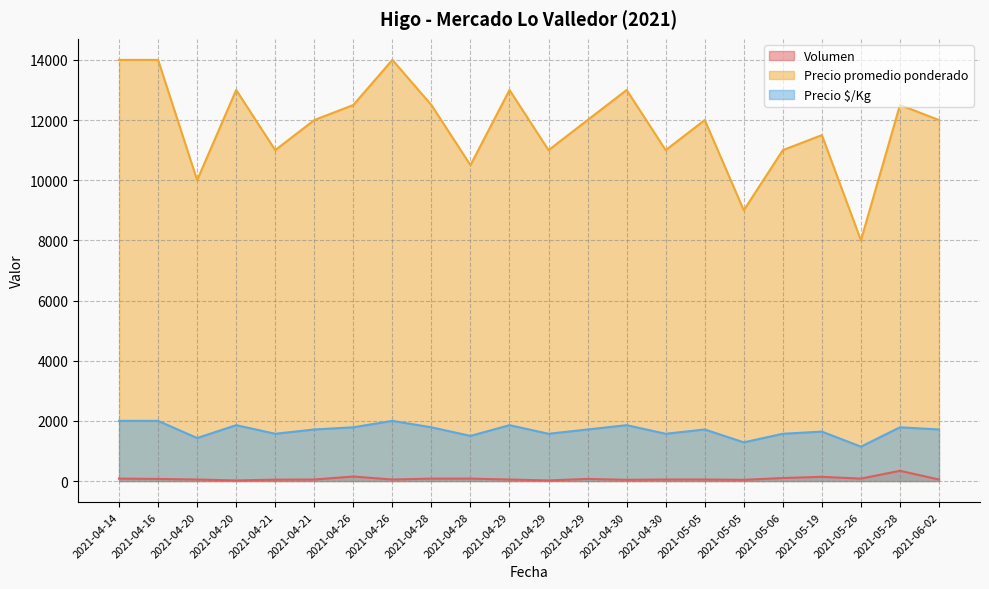

How many values in the Precio $/Kg series exceed 1714?

9